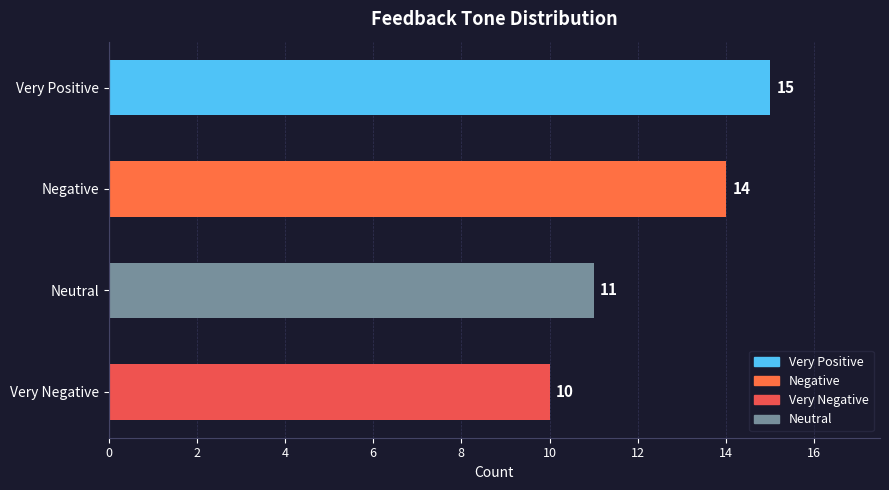

Reading top to bottom, list all the values displayed in this chart.

Very Positive=15	Negative=14	Neutral=11	Very Negative=10